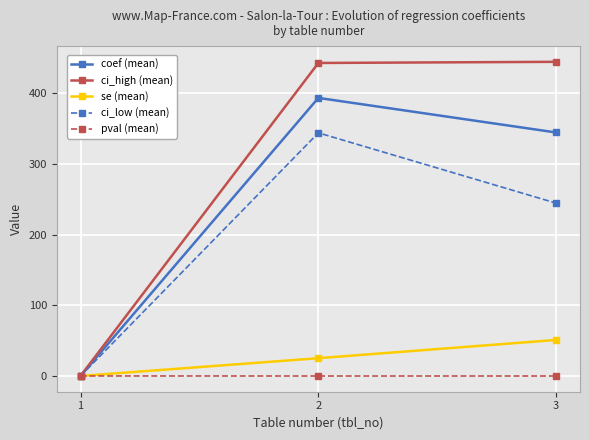

The value of ci_high (mean) at 1 is 0.2. True or false?

True